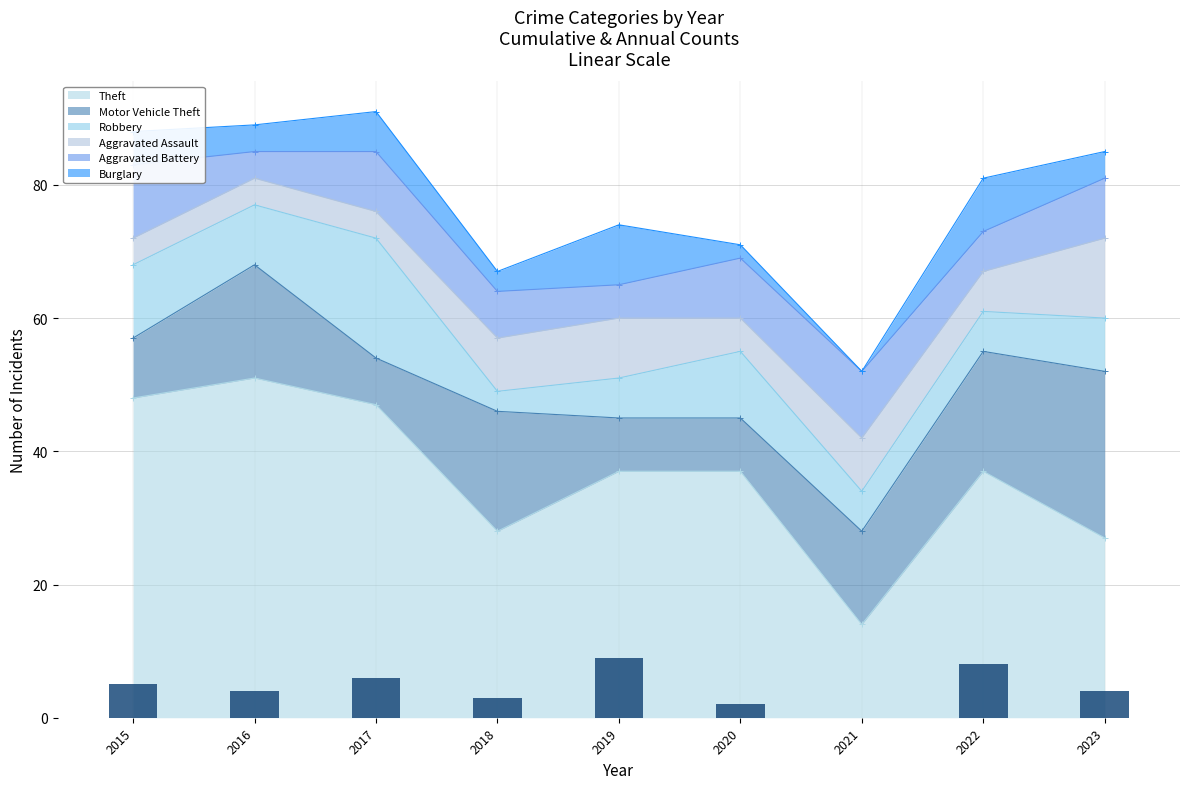

Which series has the largest total across all categories?

Theft